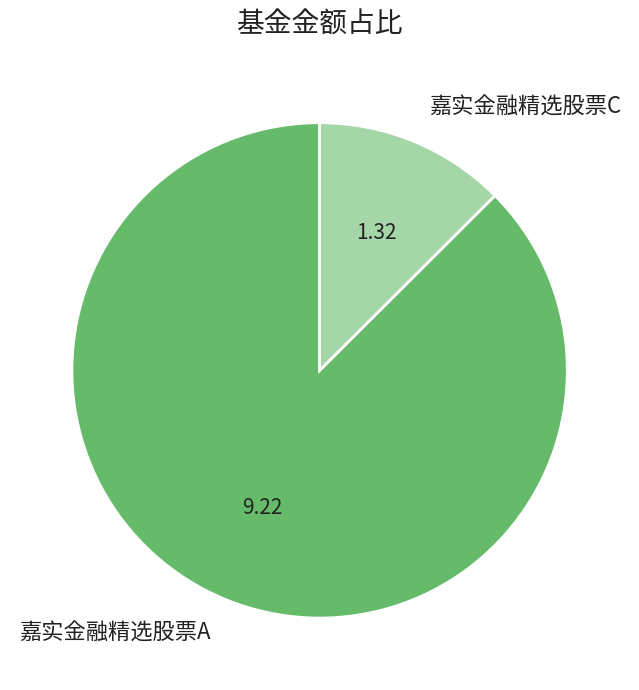

Approximately how many times larger is the value at 嘉实金融精选股票A compared to 嘉实金融精选股票C?

7.0